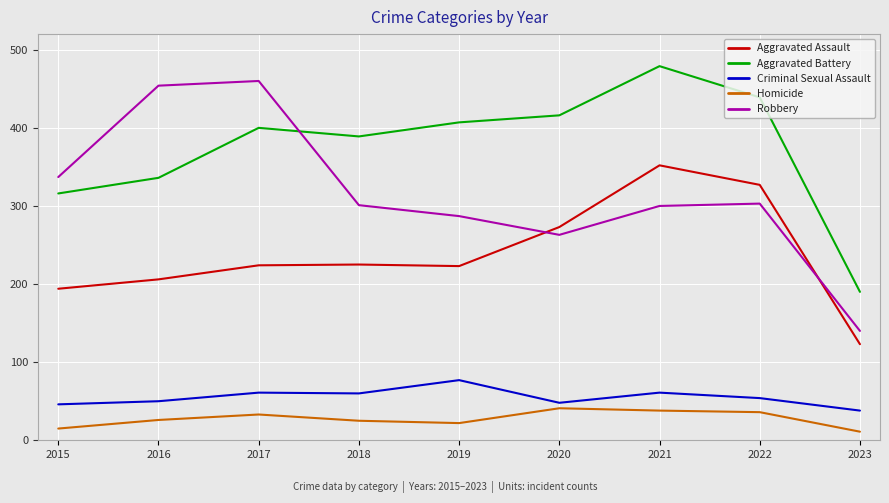

What is the smallest value displayed?

11